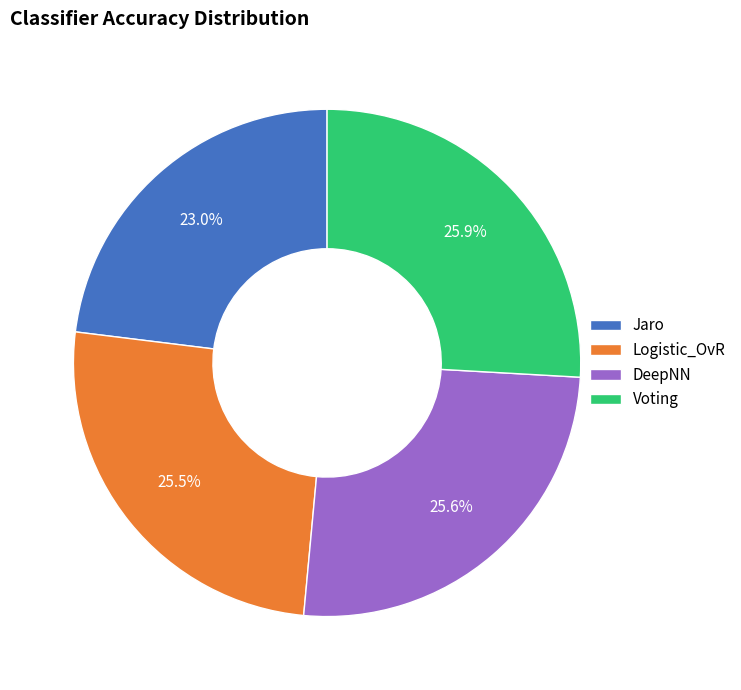

Is it true that Logistic_OvR is 36% of the pie?

False